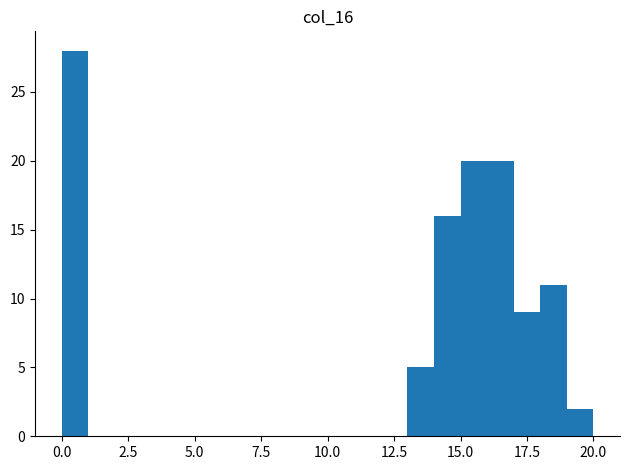

Around what value on the x-axis is the tallest bar? Give the approximate position of its centre, as read against the axis.

0.5